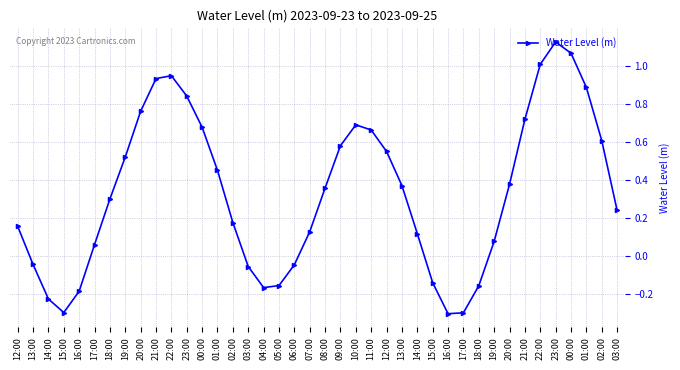

How many lines are shown in the chart?

1